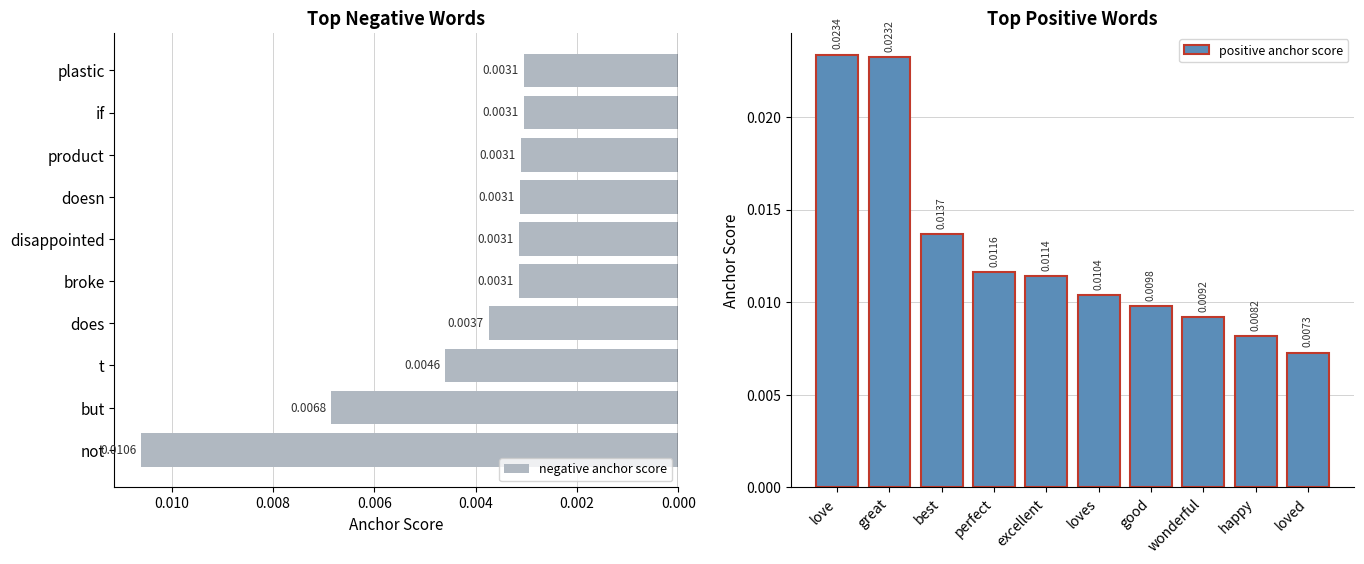

How many distinct data groups are displayed?

2